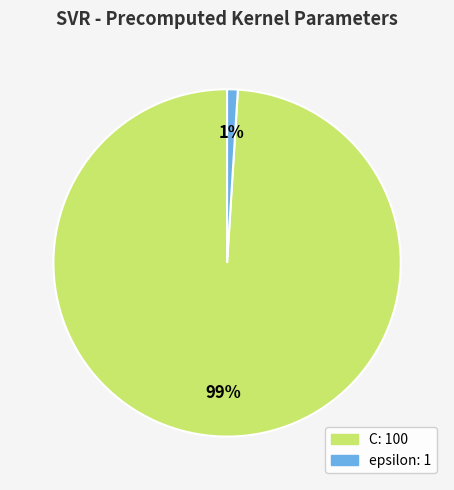

What percentage is the C slice, to the nearest percent?

99%